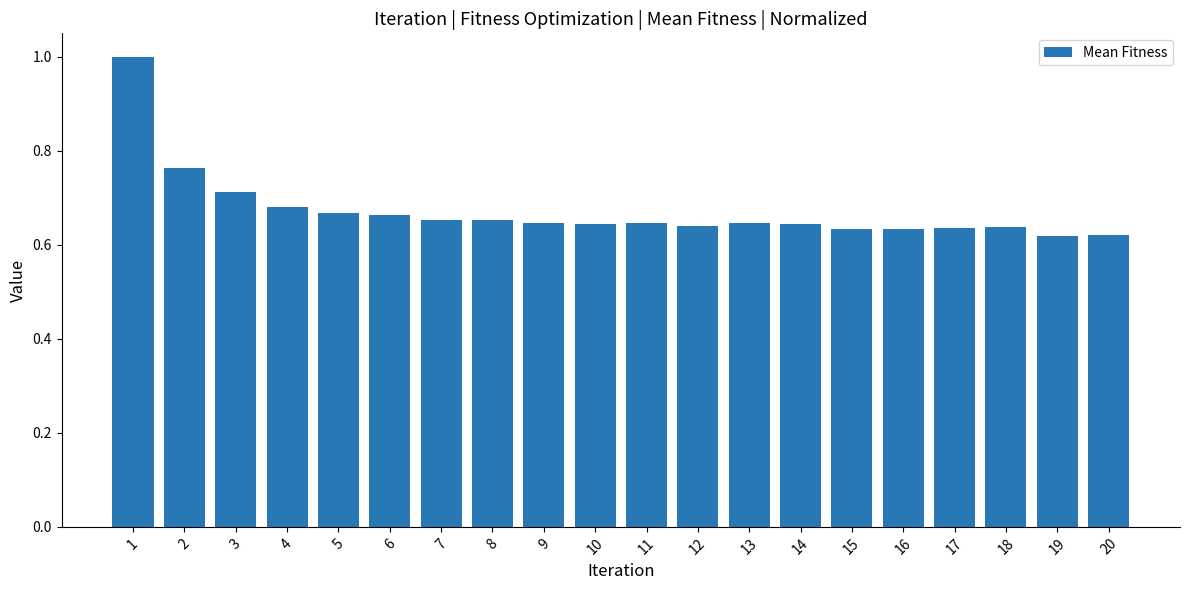

What is the sum of the values at 5 and 15?

1.3